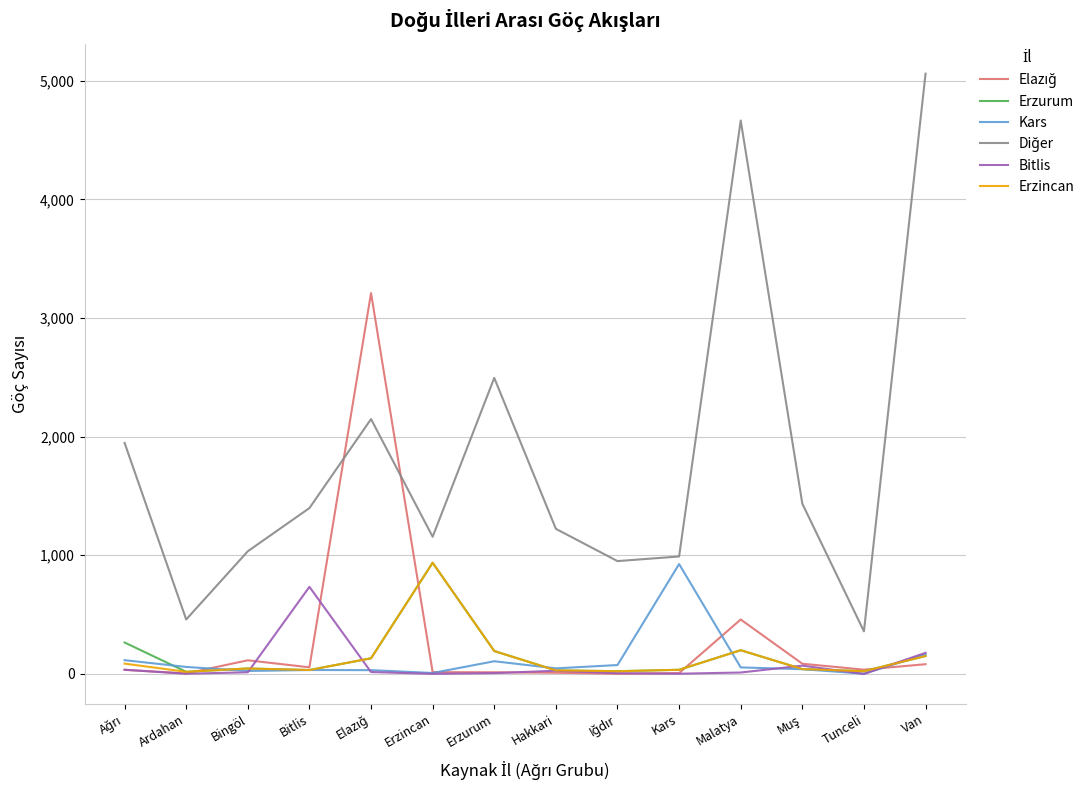

Which category has the highest value across all series?

Van